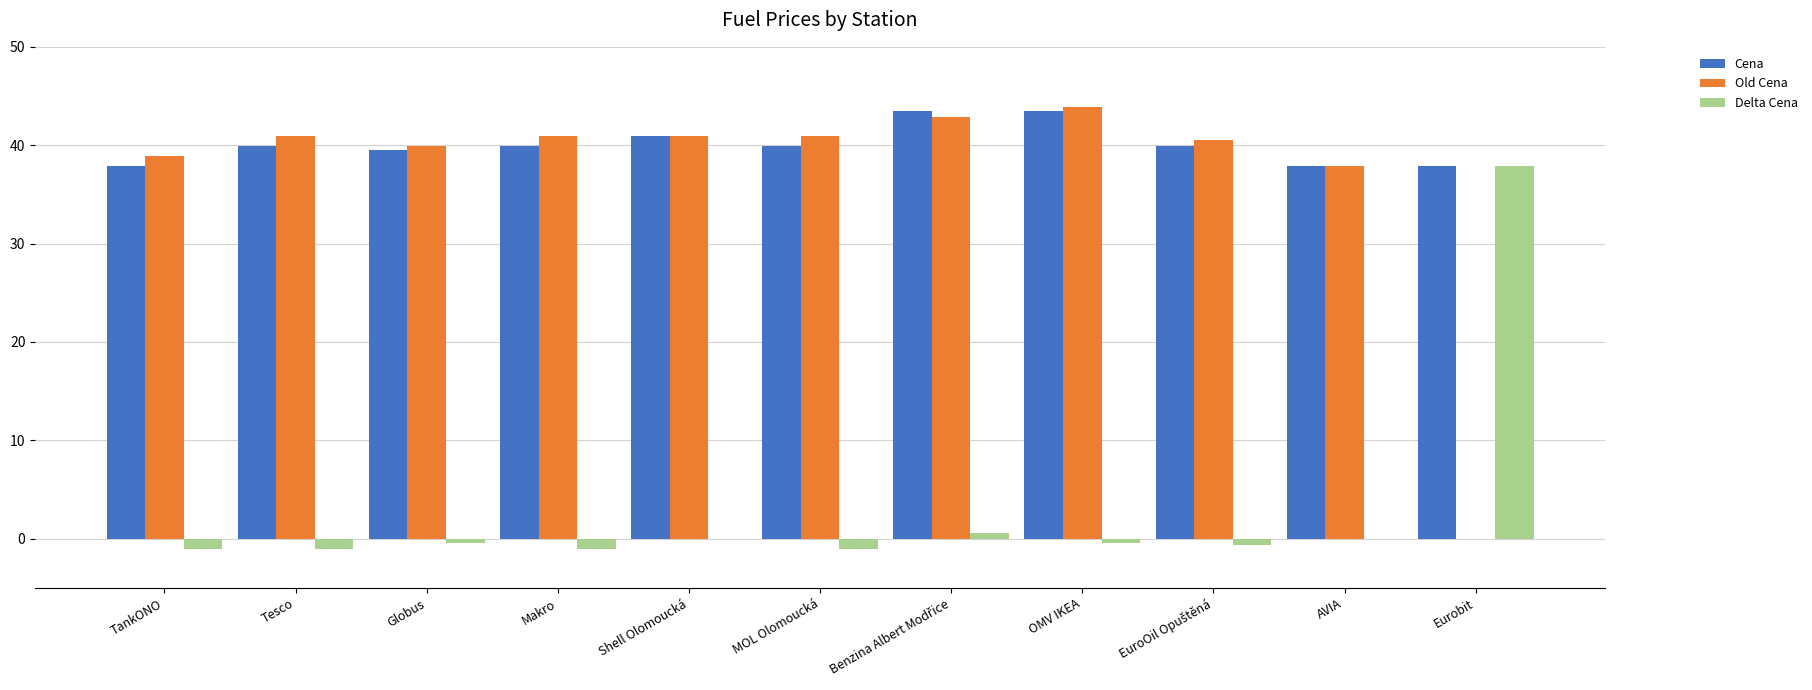

Which series has the largest range (max minus min)?

Old Cena